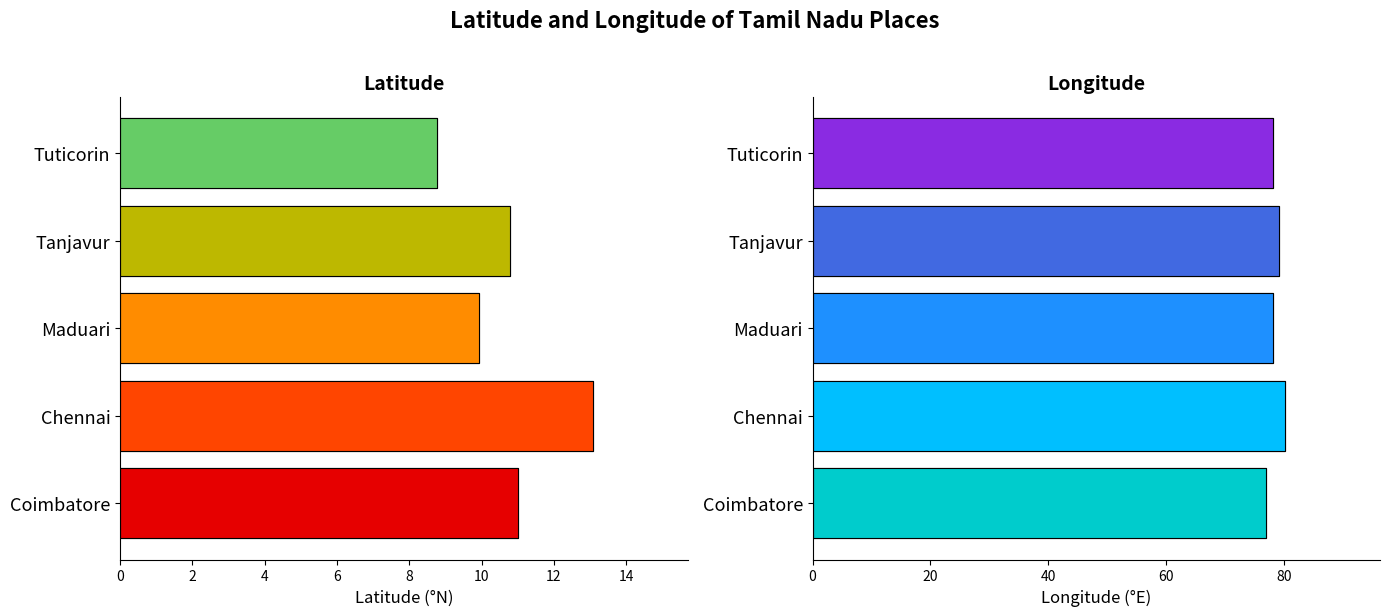

Which series has the largest total across all categories?

Longitude